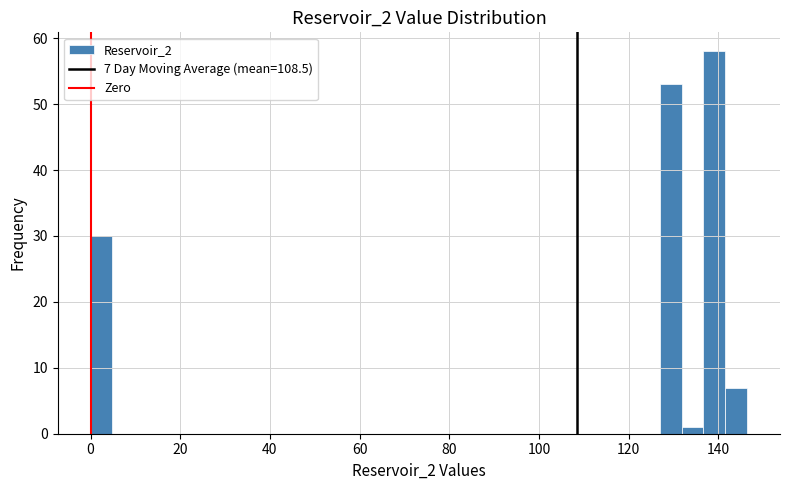

Around what value on the x-axis is the tallest bar? Give the approximate position of its centre, as read against the axis.

140